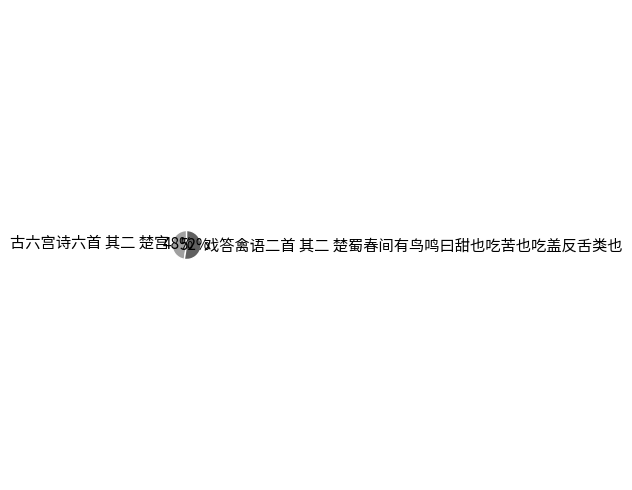

Count the number of slices in the pie.

2